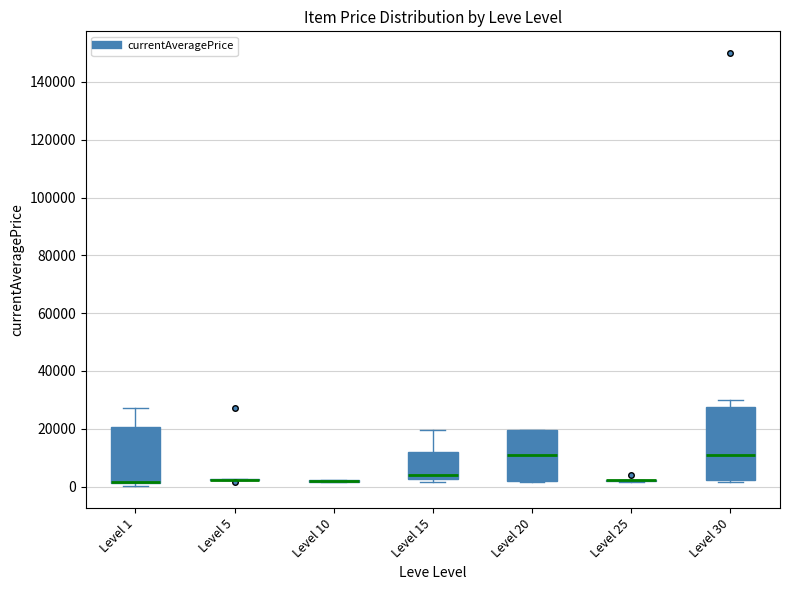

Which box is the tallest, from its lower edge to its upper edge?

Level 30